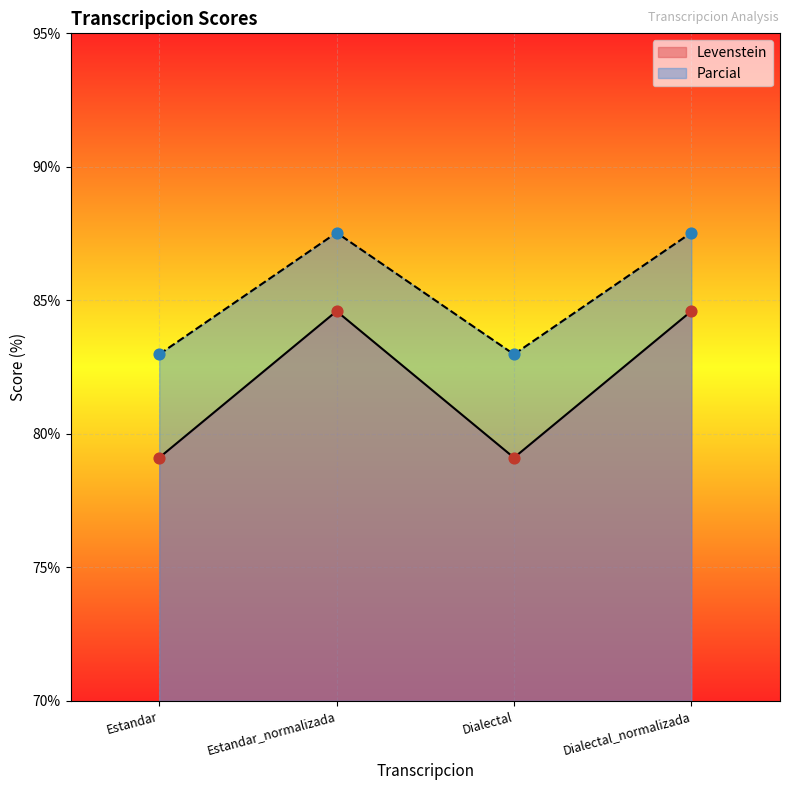

At which category is the sum across all series the highest?

Estandar_normalizada